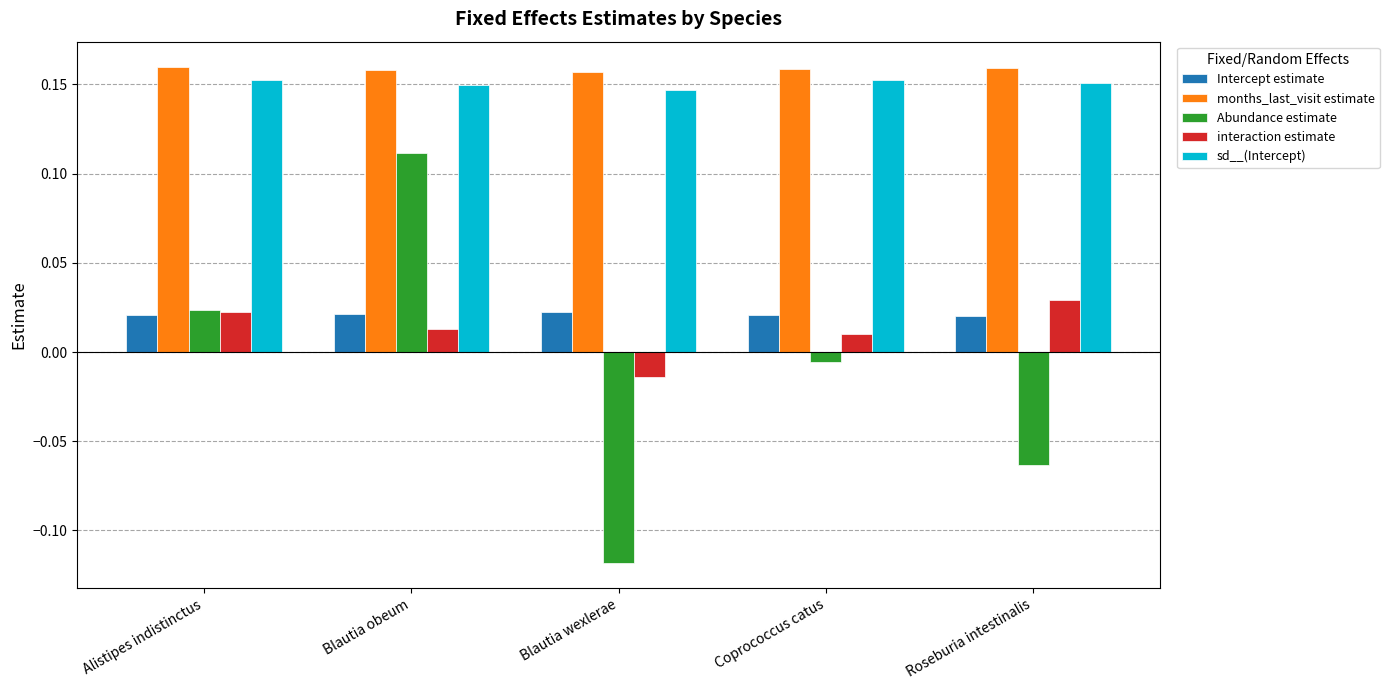

Where is sd__(Intercept) nearest to the value 0?

Blautia wexlerae